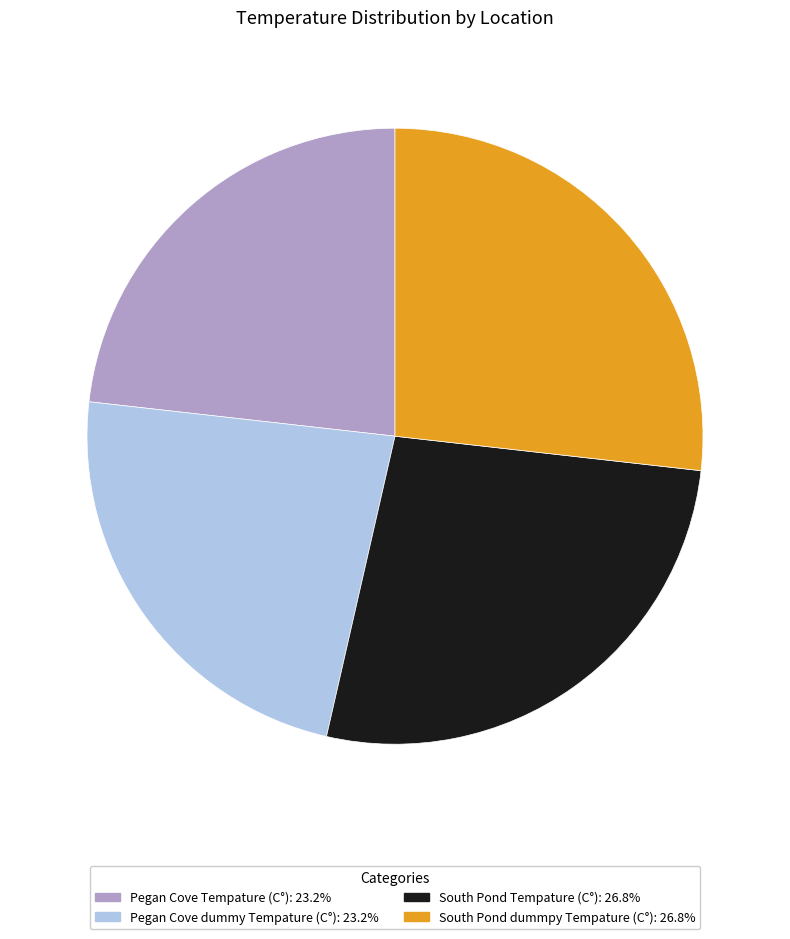

True or false: South Pond Tempature (C°) accounts for 27% of the total.

True